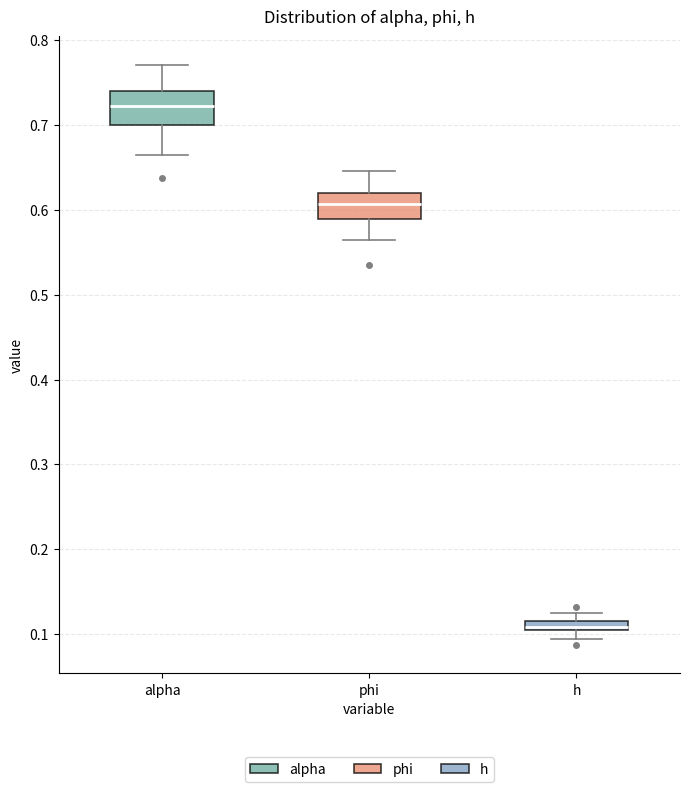

Which box's median line is the highest?

alpha